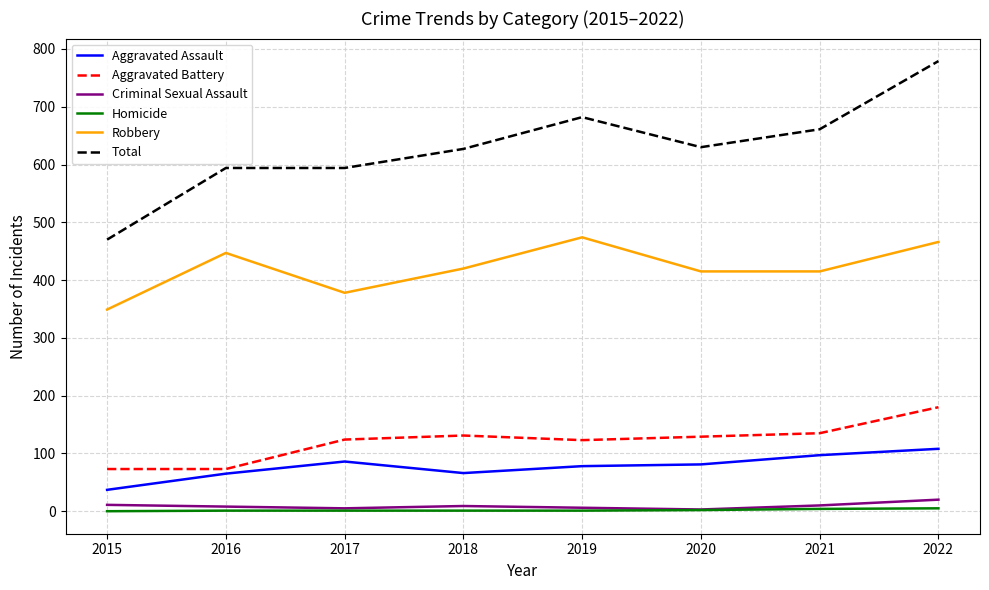

Is it true that Aggravated Battery equals 115 at 2015?

False